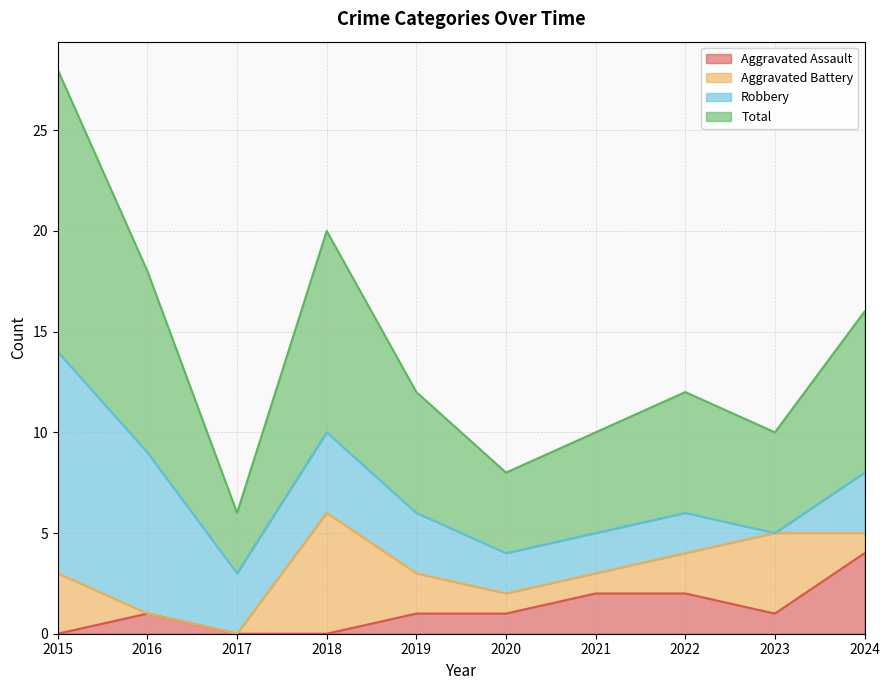

What is the maximum value for Aggravated Assault?

4